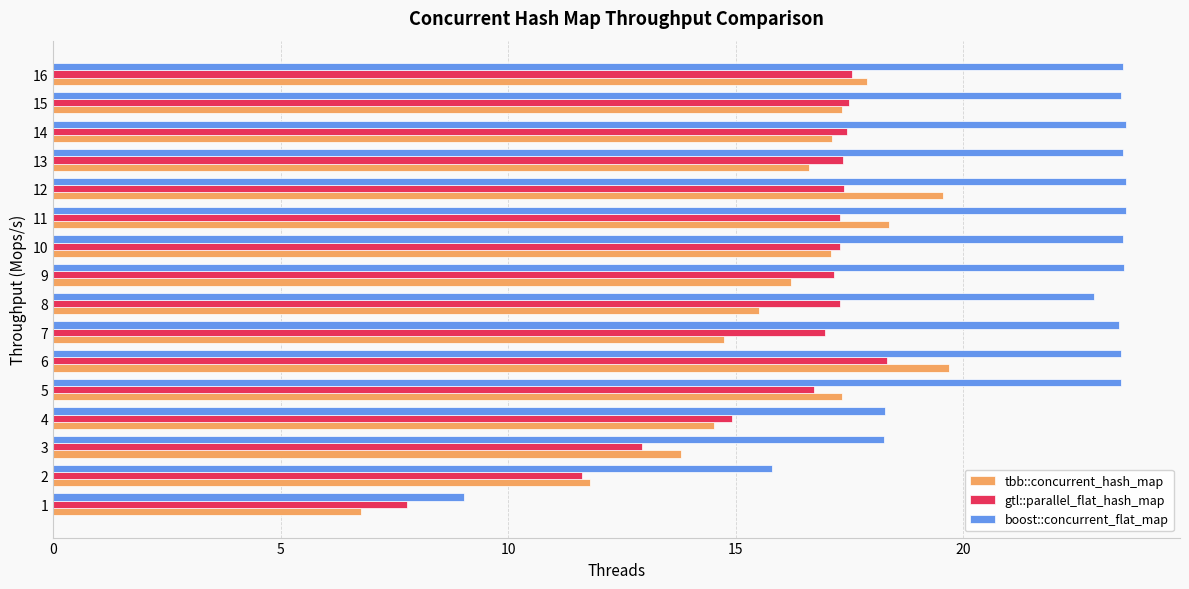

What is the maximum value shown in the chart?

23.6